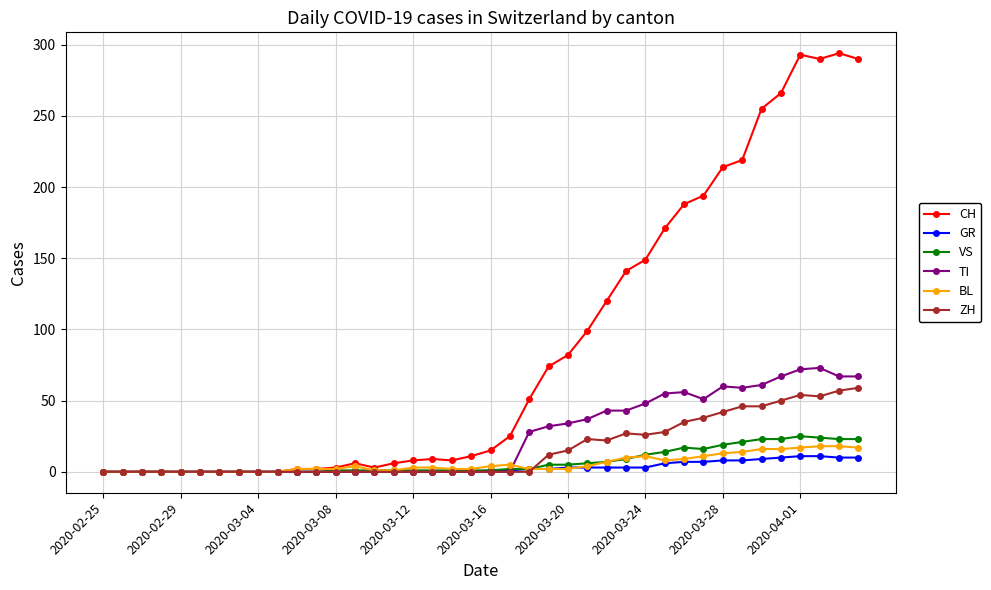

Which series has the largest total across all categories?

CH